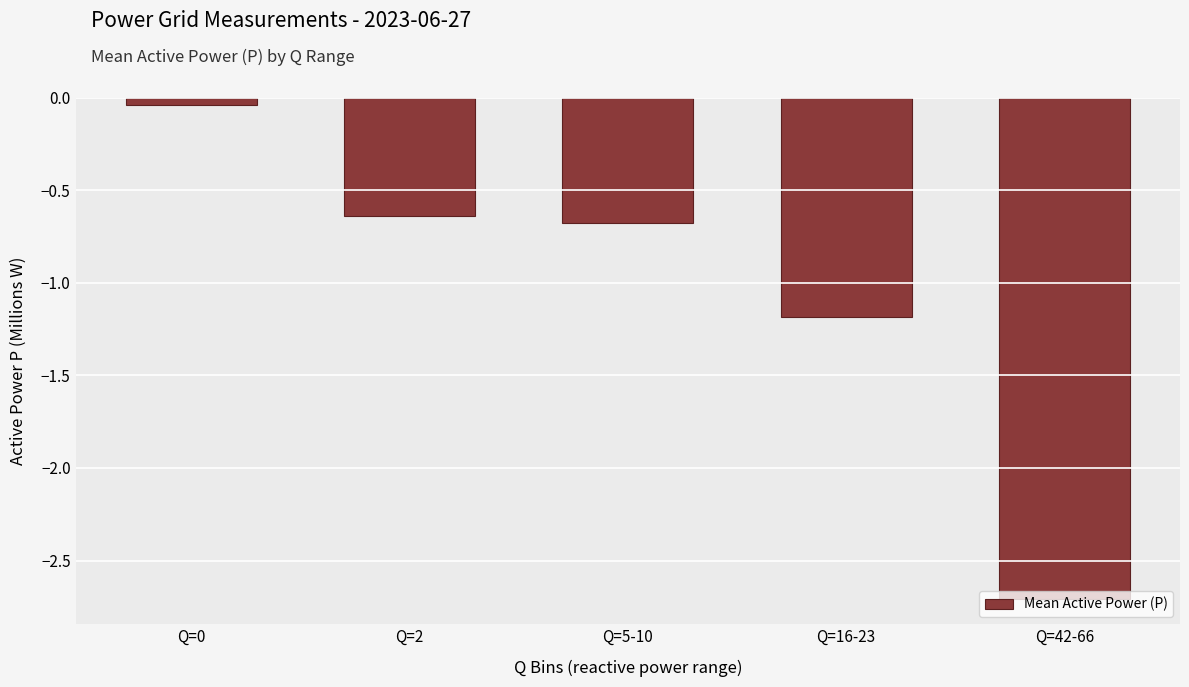

What position from the left is Q=0?

1